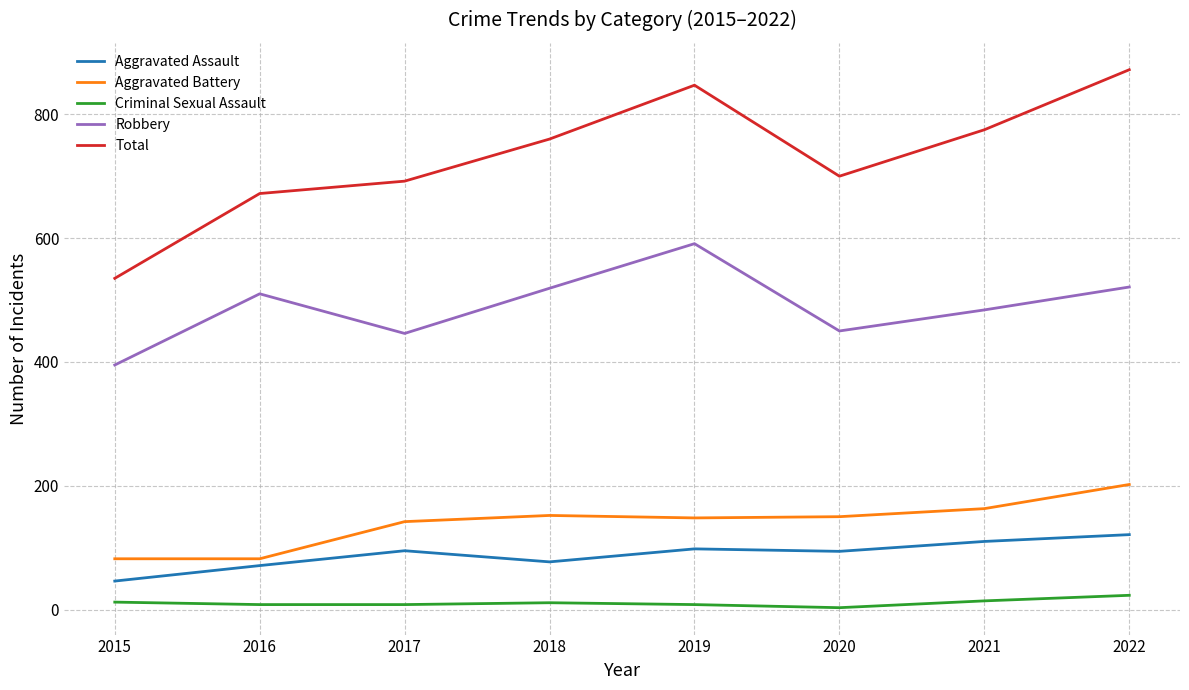

Which series has the widest spread of values?

Total